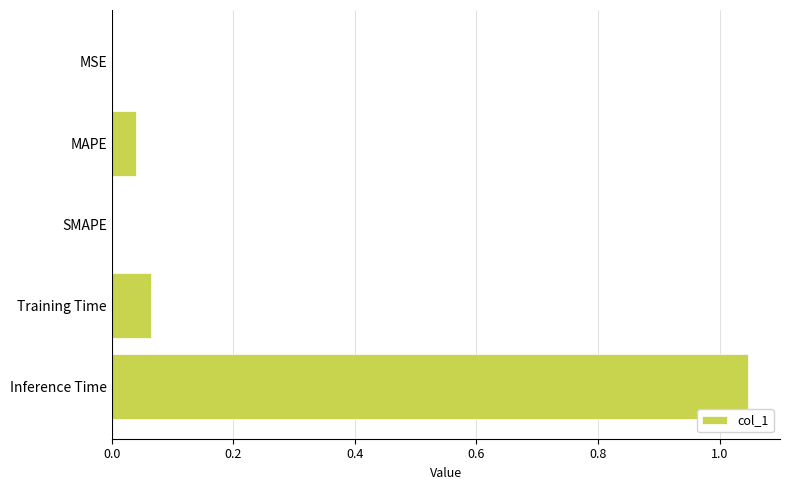

What is the sum of all values?

1.2